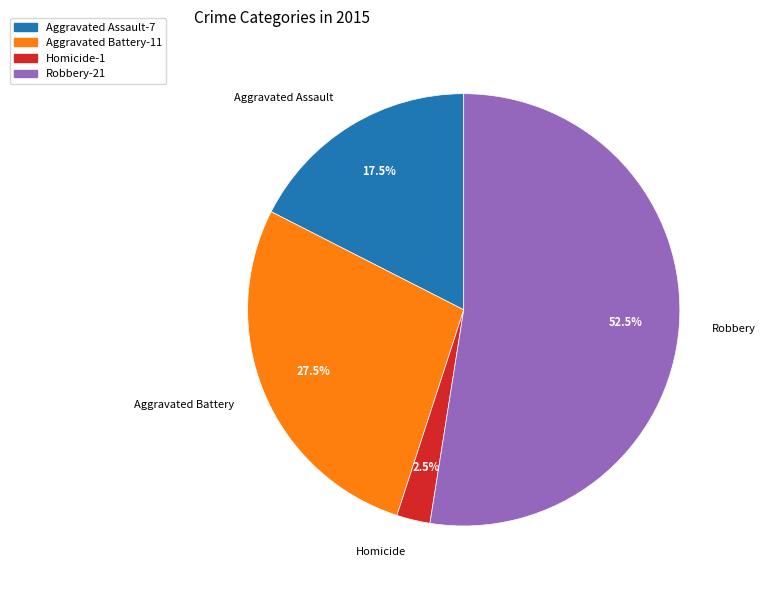

Is there any slice that represents more than half of the pie?

Yes